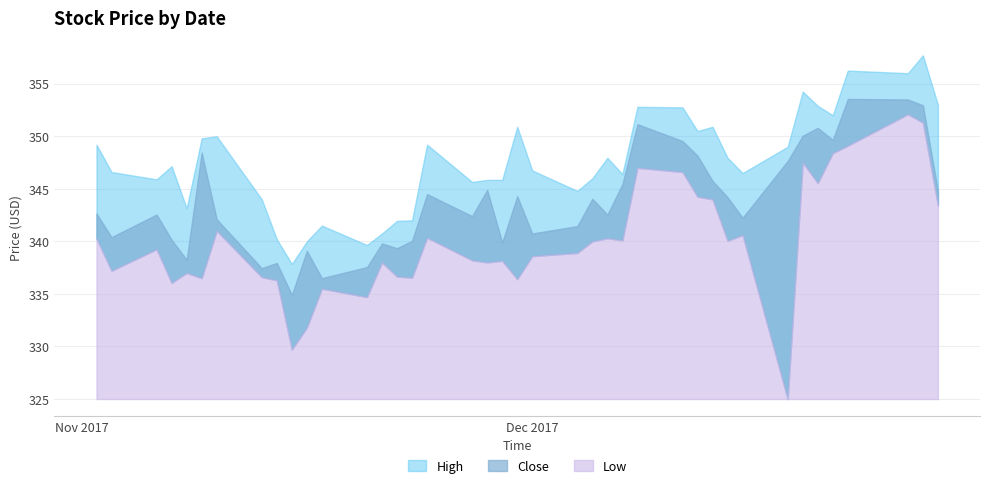

At which category is the sum across all series the highest?

2017-12-27